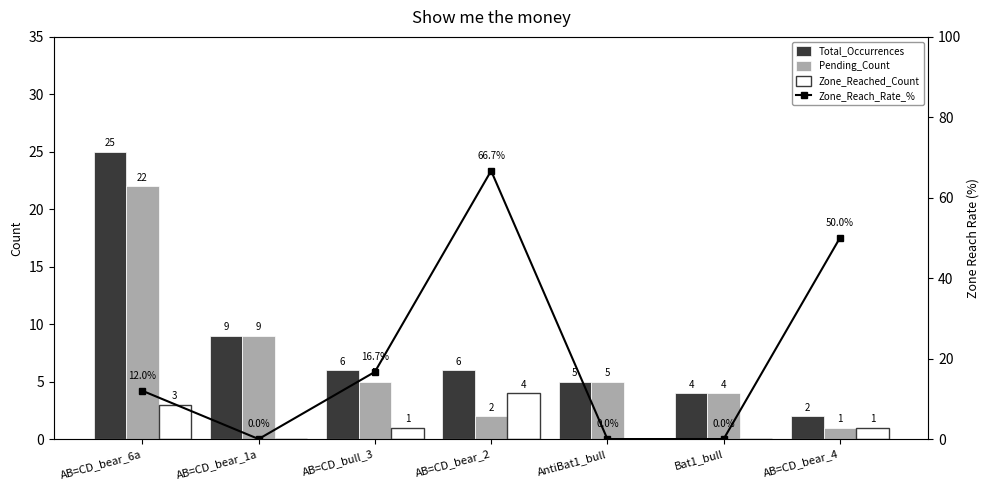

Which series has the largest total across all categories?

Zone_Reach_Rate_%